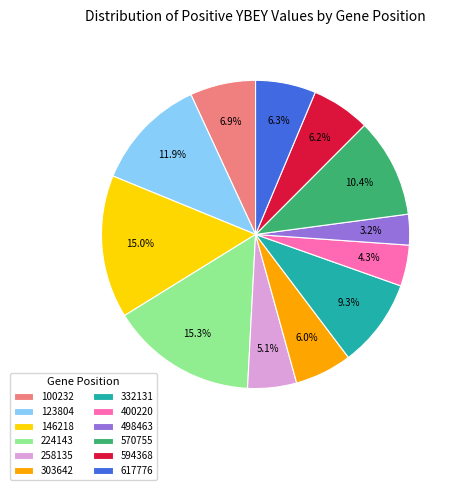

The 100232 slice represents 22% of the pie. True or false?

False